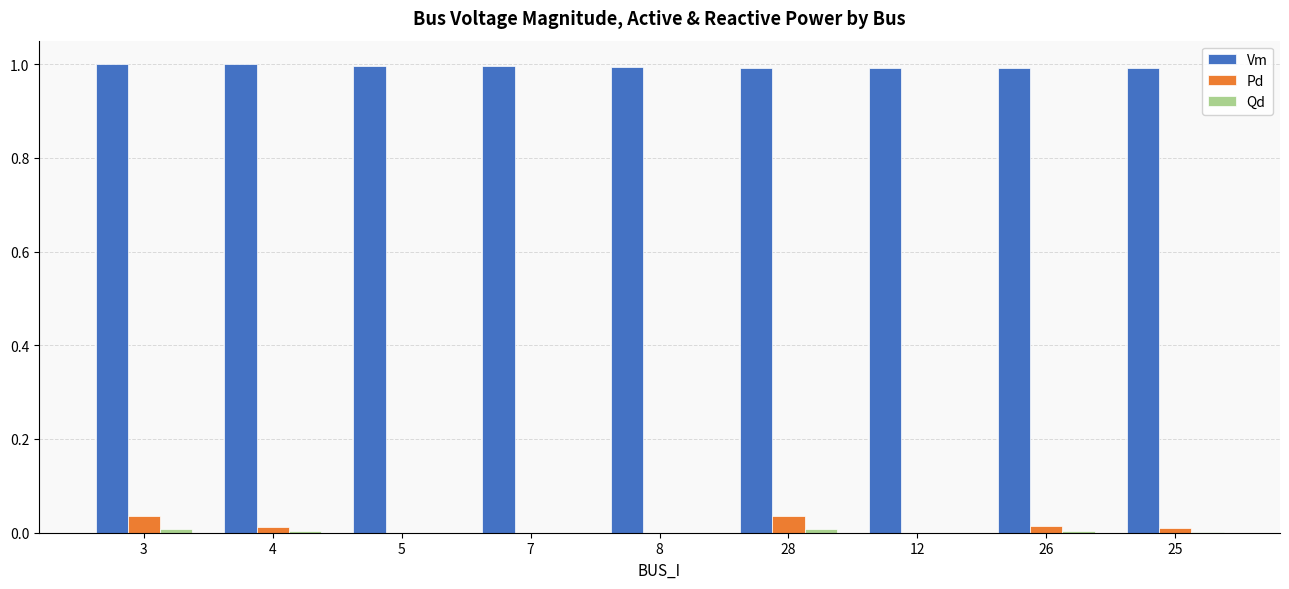

What is the spread (max minus min) of values at 26?

1.0